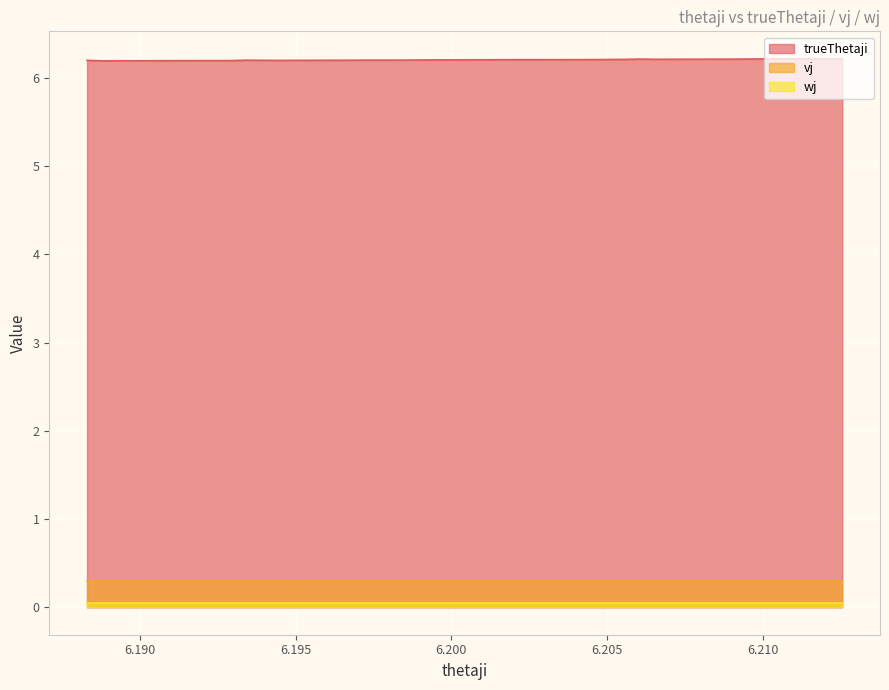

How many lines are shown in the chart?

3